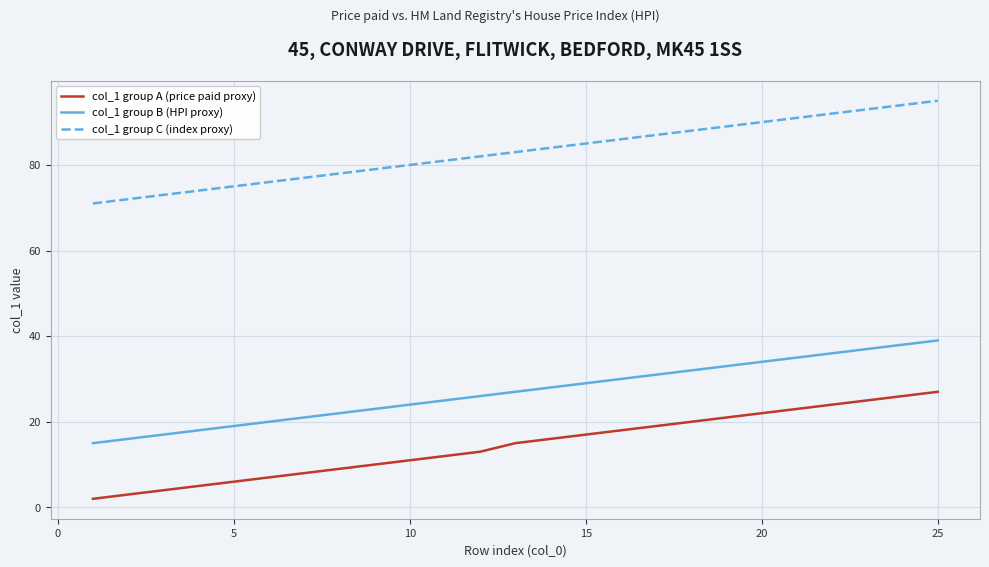

List the series in order of their overall mean, lowest first.

col_1 group A (price paid proxy), col_1 group B (HPI proxy), col_1 group C (index proxy)